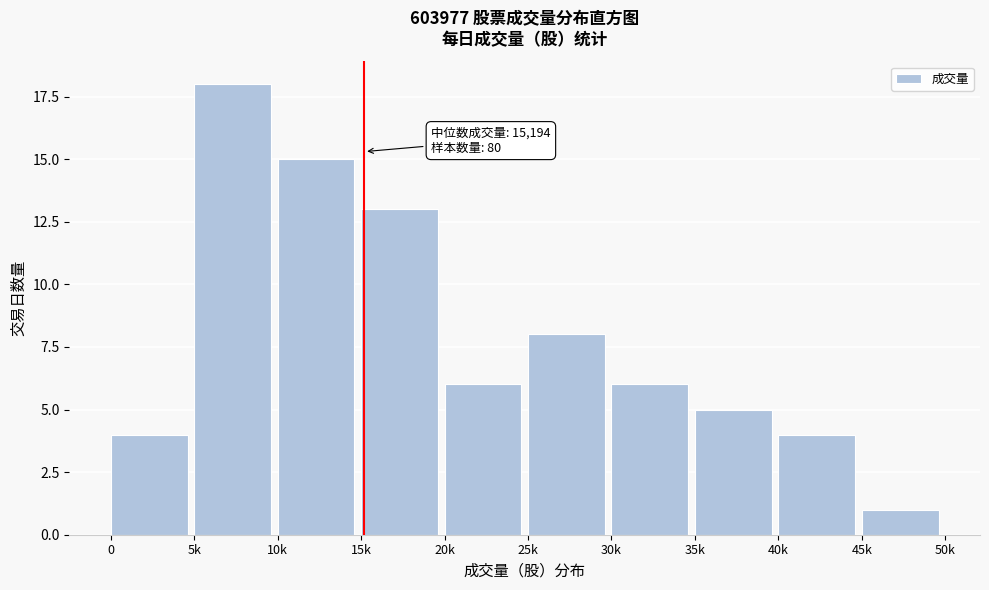

Reading left to right, what are all the values shown in this chart?

4	18	15	13	6	8	6	5	4	1